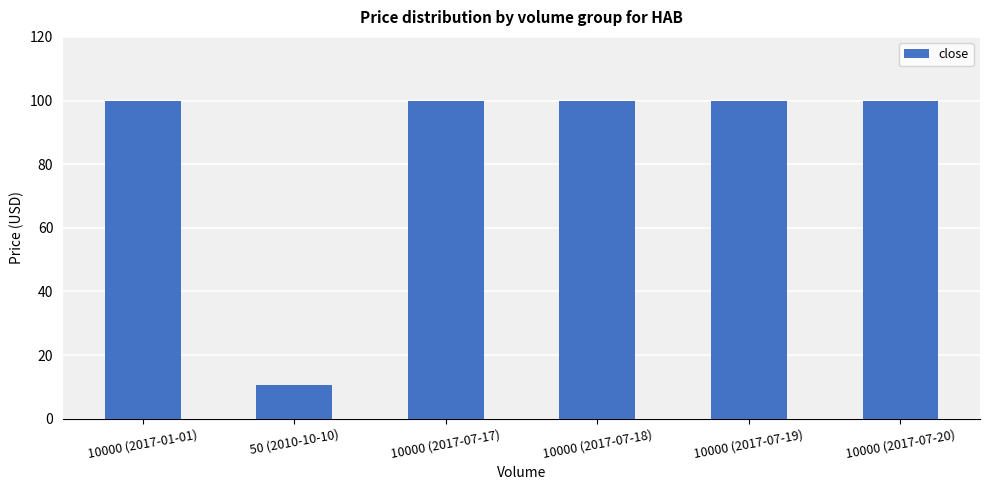

Is it true that the value at 10000 (2017-07-18) is 172.7?

False